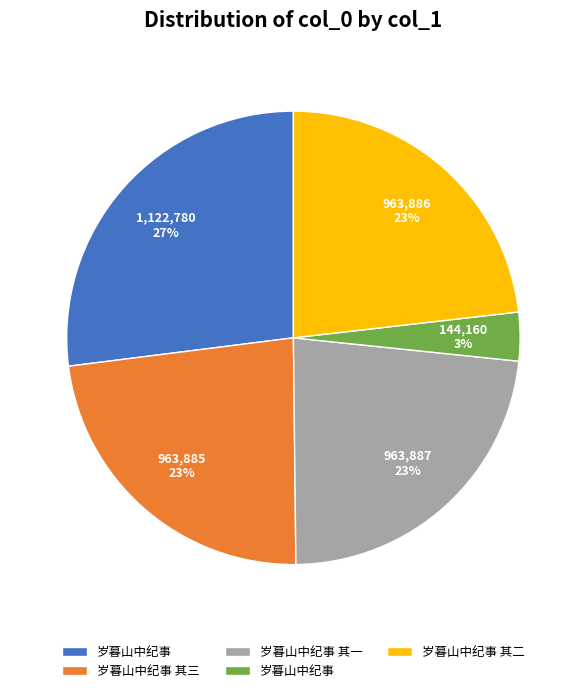

To the nearest percent, what is the difference between the largest and smallest slice percentages?

24%